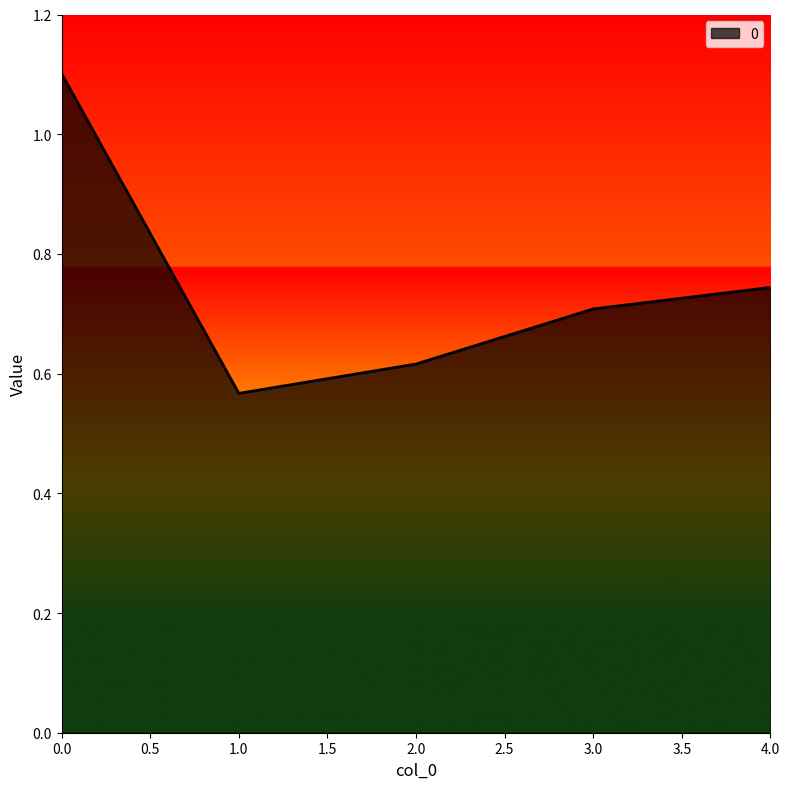

The chart shows a value of 1.0 at 4.0. True or false?

False